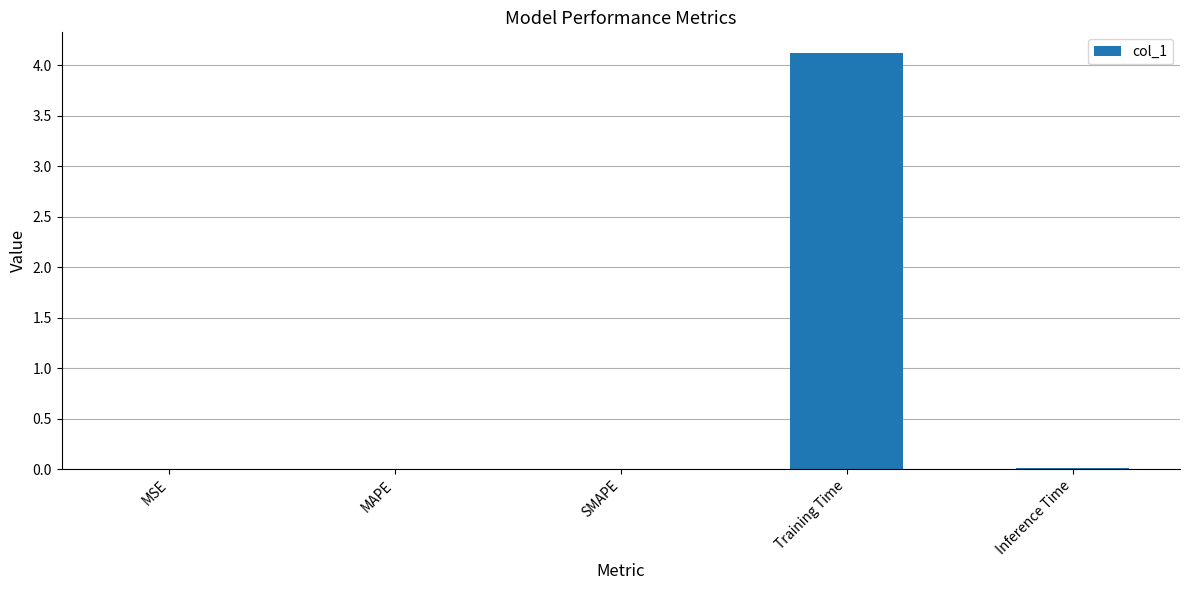

What is the greatest value displayed?

4.1